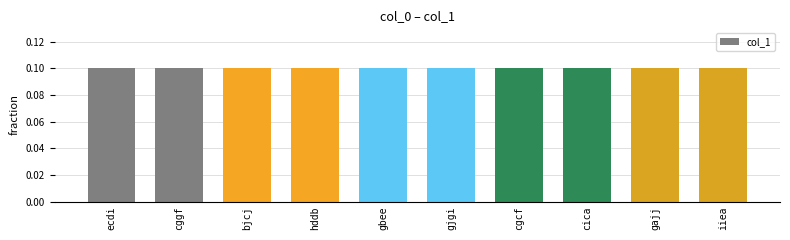

How many values are between 0 and 1?

10